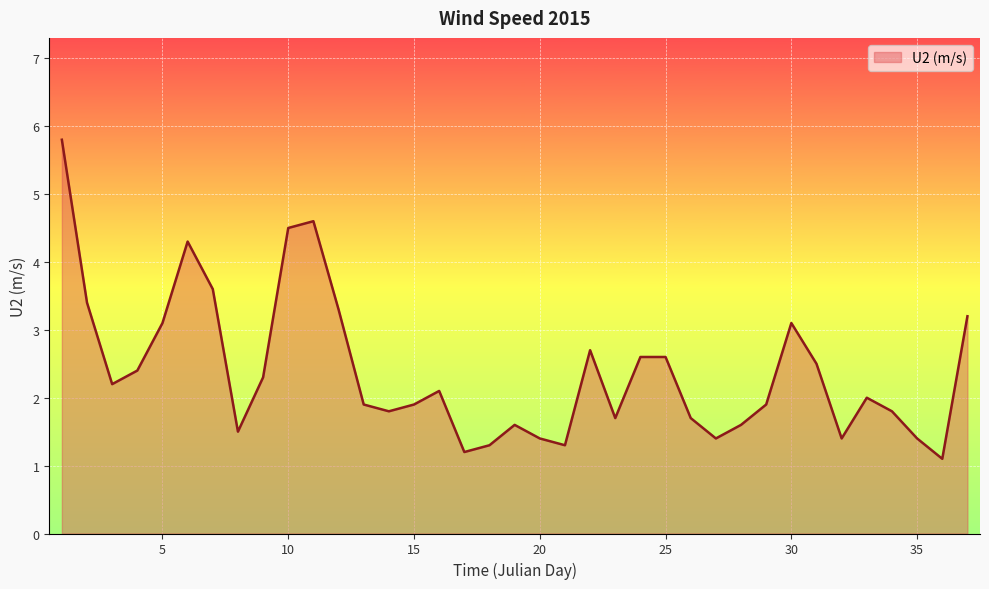

Reading right to left, what are all the values shown in this chart?

3.2	1.1	1.4	1.8	2.0	1.4	2.5	3.1	1.9	1.6	1.4	1.7	2.6	2.6	1.7	2.7	1.3	1.4	1.6	1.3	1.2	2.1	1.9	1.8	1.9	3.3	4.6	4.5	2.3	1.5	3.6	4.3	3.1	2.4	2.2	3.4	5.8